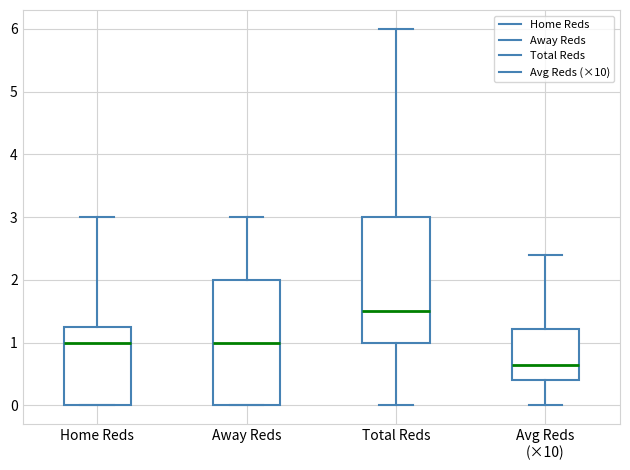

Which box has the lowest median line?

Avg Reds (×10)